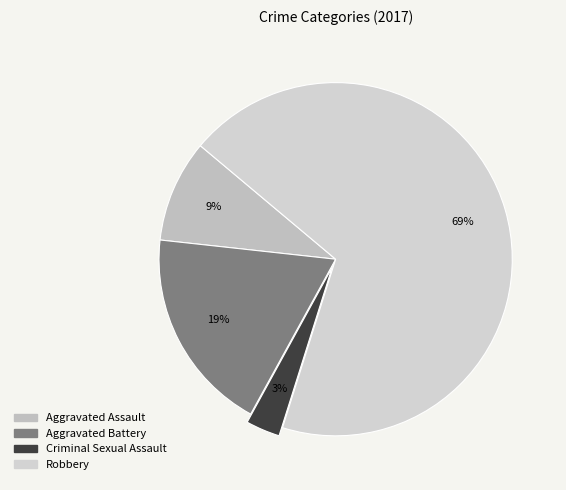

To the nearest percent, what percentage of the pie is Aggravated Assault?

9%